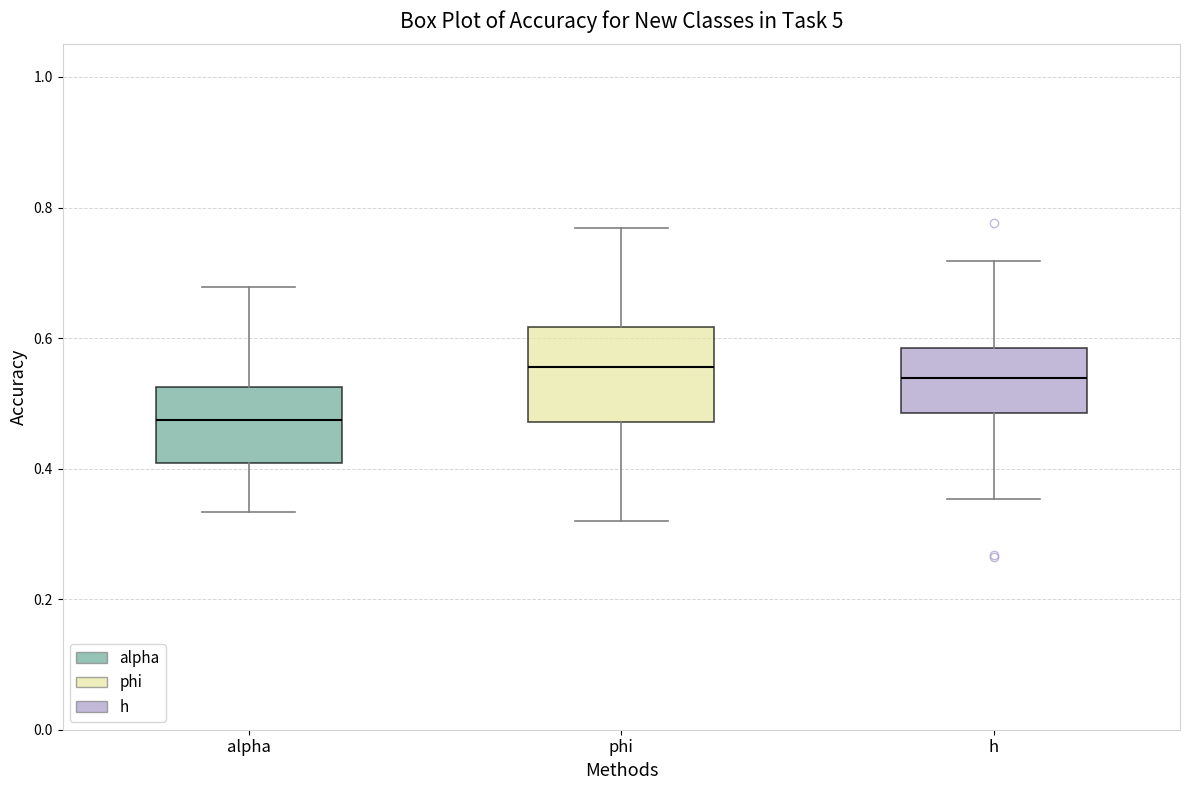

Reading left to right, read every box against the y-axis: the position of its median line, the range the box covers, and the ends of its whiskers. The values are not printed on the chart, so give them approximately, as read against the axis.

alpha: median 0.48, box 0.40 to 0.52, whiskers 0.34 to 0.68
phi: median 0.56, box 0.48 to 0.62, whiskers 0.32 to 0.76
h: median 0.54, box 0.48 to 0.58, whiskers 0.36 to 0.72